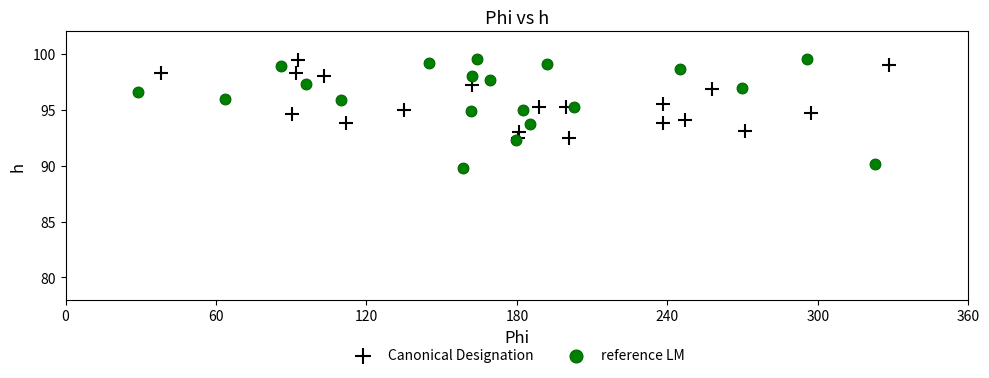

Which series contains the lowest Y value?

reference LM